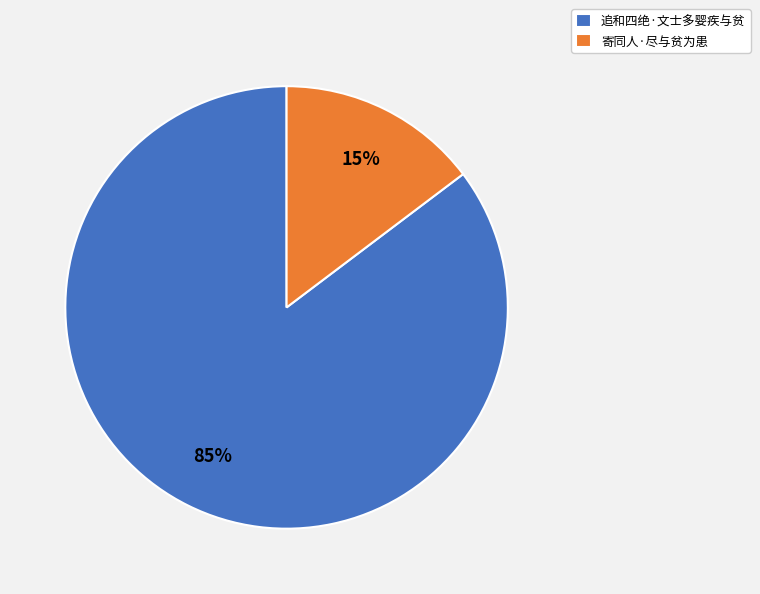

Which slice represents more than half of the pie?

追和四绝·文士多婴疾与贫